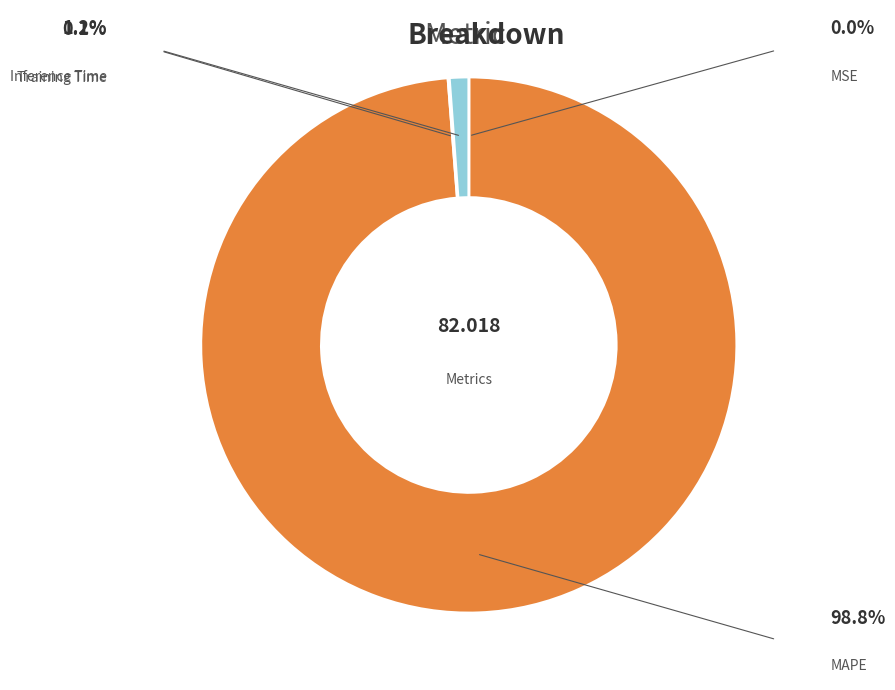

Does any single category account for the majority?

Yes